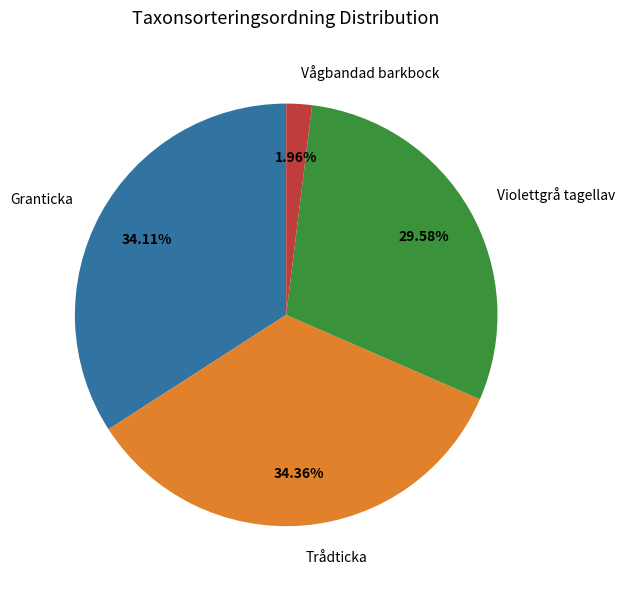

Approximately how many times larger is the value at Vågbandad barkbock compared to Trådticka?

0.1